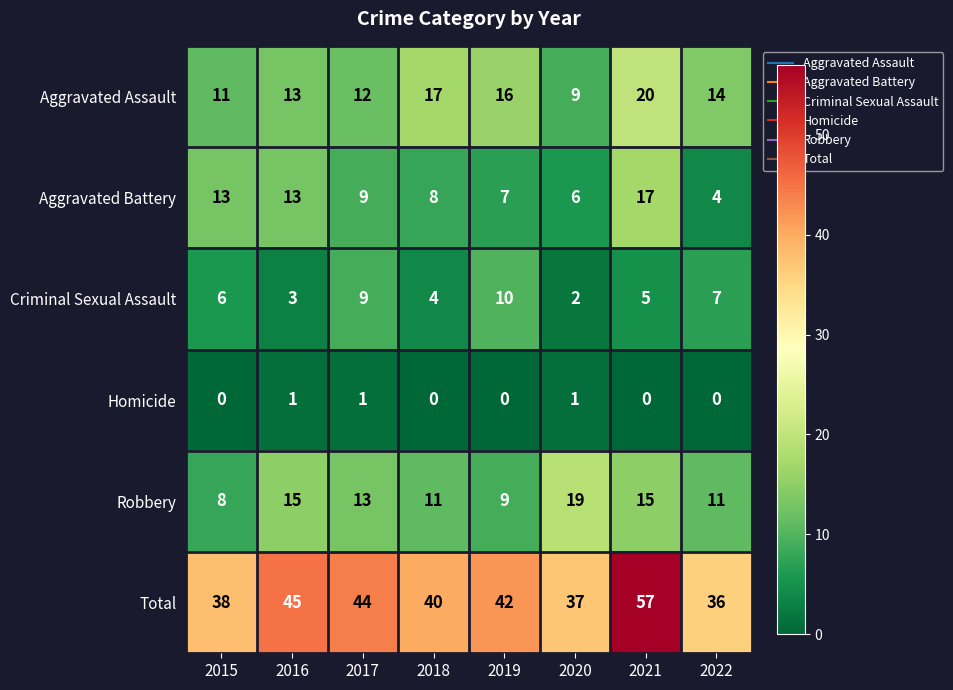

What is the sum of the Criminal Sexual Assault values at 2022 and 2016?

10